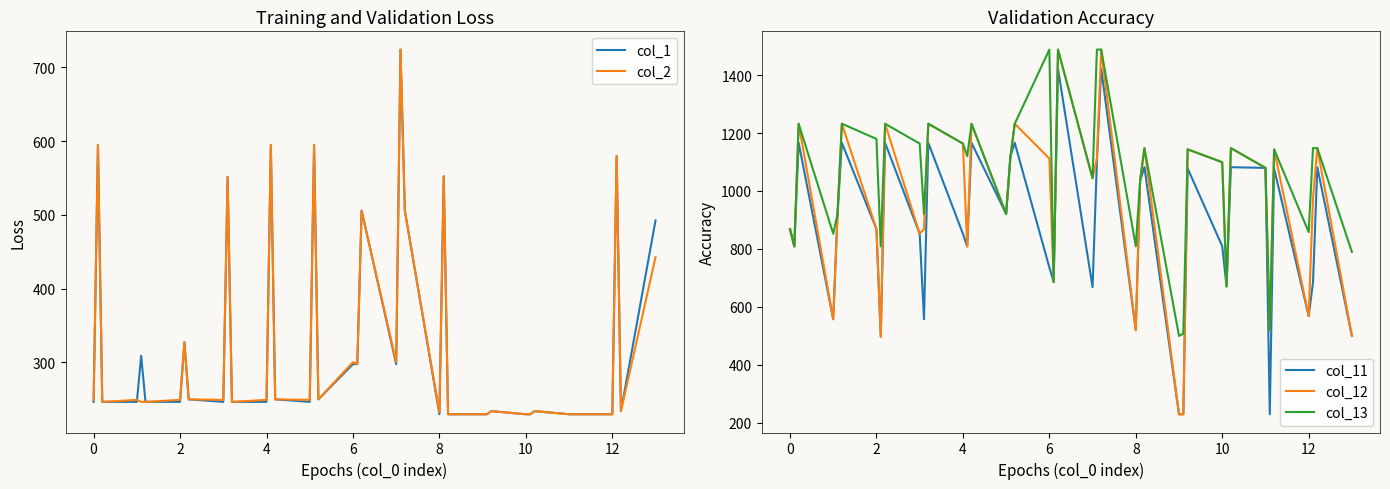

Reading left to right, transcribe all the data shown in this chart.

col_1: 246.4	594.7	246.4	246.4	309.0	246.4	246.4	327.2	249.8	246.4	551.3	246.4	246.4	594.7	249.8	246.4	594.7	249.8	297.6	297.6	505.6	297.6	724.0	505.6	229.6	552.3	229.6	229.6	229.6	233.9	229.6	229.6	233.9	229.6	229.6	229.6	229.6	579.7	233.9	492.4
col_2: 249.1	594.7	246.4	249.1	246.4	246.4	249.1	327.2	249.8	249.1	551.3	246.4	249.1	594.7	249.8	249.1	594.7	249.8	300.3	297.6	505.6	300.3	724.0	505.6	232.3	552.3	229.6	229.6	229.6	233.9	229.6	229.6	233.9	229.6	229.6	229.6	229.6	579.7	233.9	442.6
col_11: 868.6	808.7	1166.1	557.5	920.9	1166.1	868.6	497.6	1166.1	852.6	557.5	1166.1	852.6	808.7	1166.1	920.9	1119.8	1166.1	736.5	685.9	1422.1	668.2	1099.7	1422.1	519.5	1035.8	1082.1	229.6	229.6	1077.9	809.4	670.9	1082.1	1079.7	229.6	1077.9	568.2	685.1	1082.1	499.9
col_12: 868.6	808.7	1232.0	557.5	920.9	1232.0	868.6	497.6	1232.0	852.6	868.6	1232.0	1163.7	808.7	1232.0	920.9	1119.8	1232.0	1112.2	685.9	1488.0	1043.9	1112.2	1488.0	519.5	1035.8	1148.0	229.6	229.6	1143.7	1099.3	670.9	1148.0	1079.7	519.5	1143.7	568.2	975.0	1148.0	499.9
col_13: 868.6	808.7	1232.0	852.6	920.9	1232.0	1179.7	808.7	1232.0	1163.7	920.9	1232.0	1163.7	1119.8	1232.0	920.9	1119.8	1232.0	1488.0	685.9	1488.0	1043.9	1488.0	1488.0	809.4	1035.8	1148.0	499.9	508.0	1143.7	1099.3	670.9	1148.0	1079.7	519.5	1143.7	858.1	1148.0	1148.0	789.8